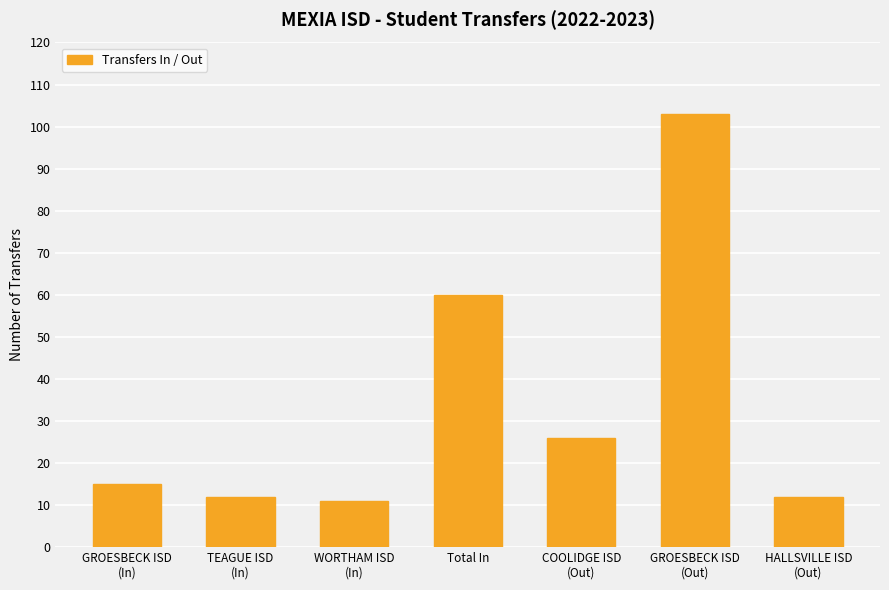

Does the chart contain stacked bars?

No